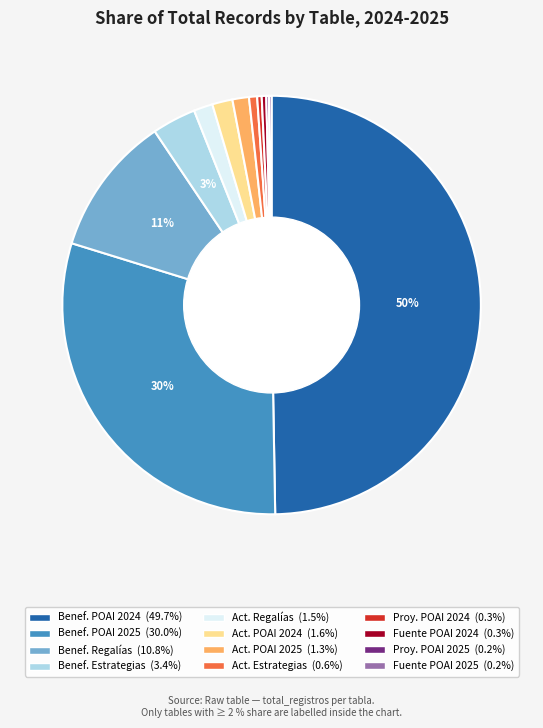

To the nearest percent, what is the average slice percentage?

8%